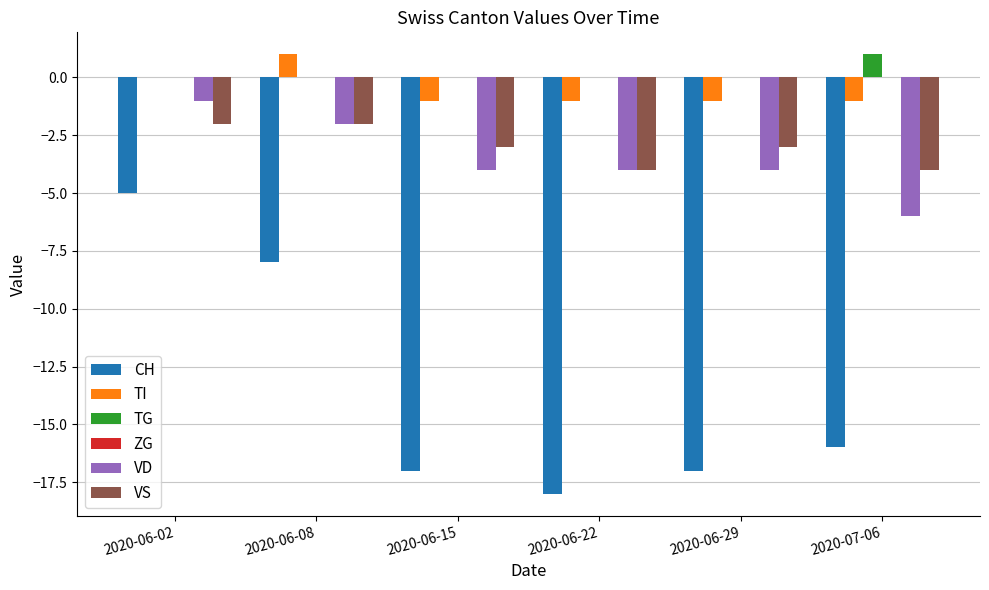

The value of TI at 2020-06-22 is -1. True or false?

True